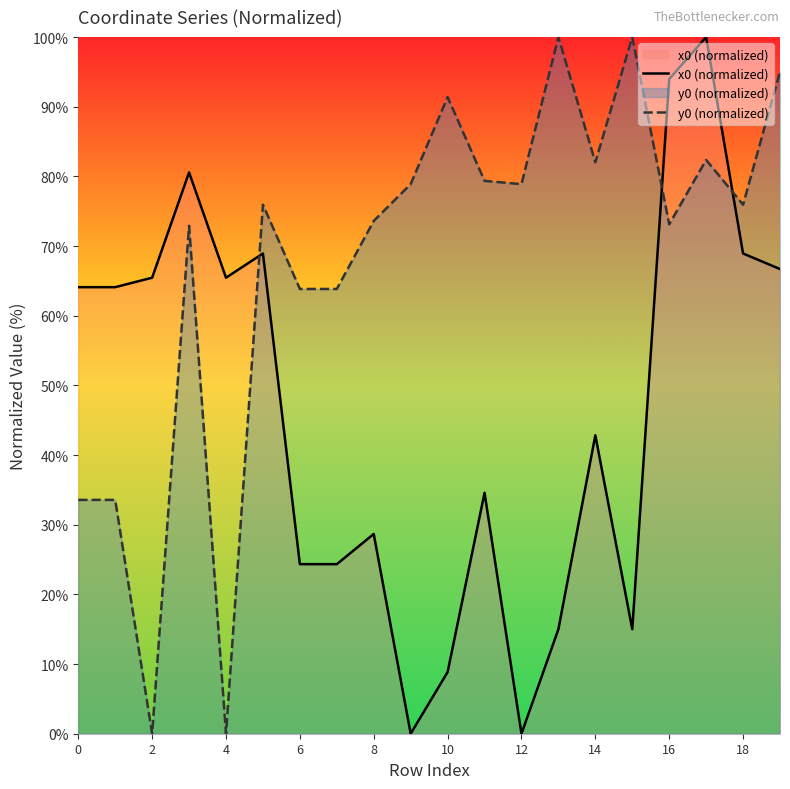

Count the number of data series in this chart.

2